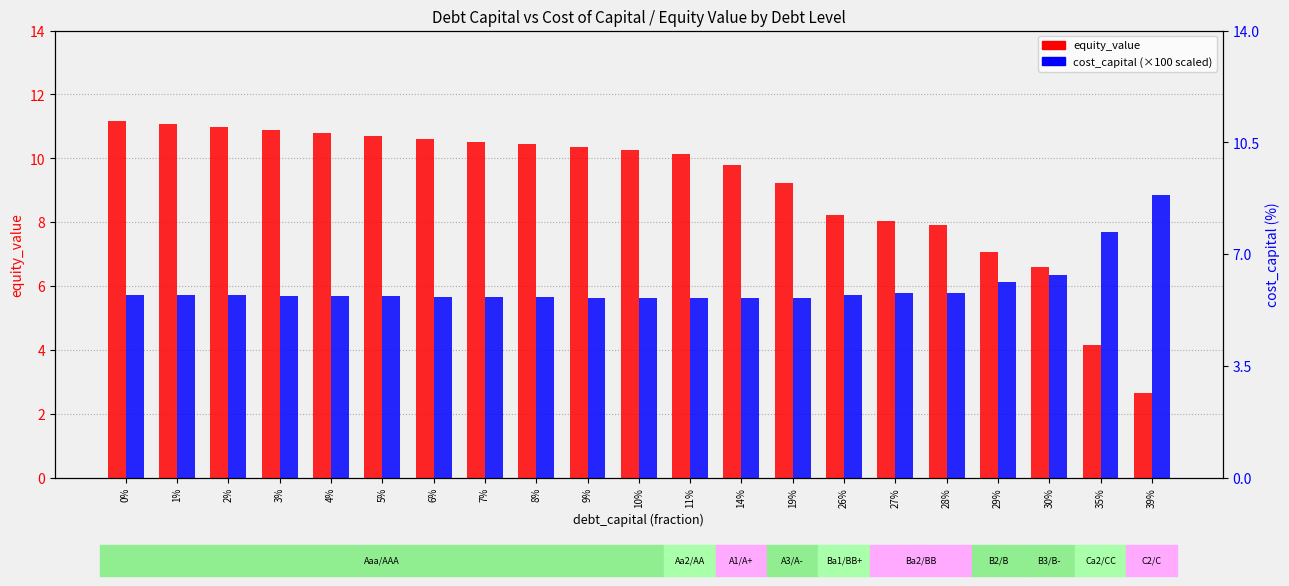

What is the total value across all series at 3%?

16.6